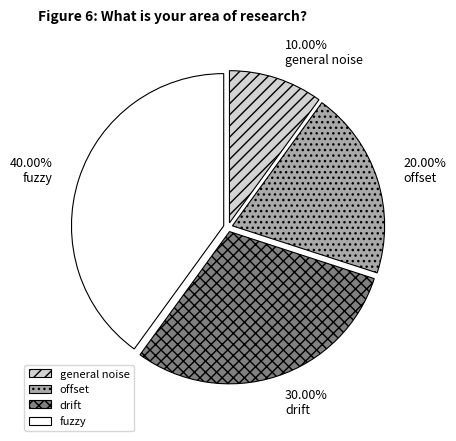

Does offset account for over 50% of the chart?

No